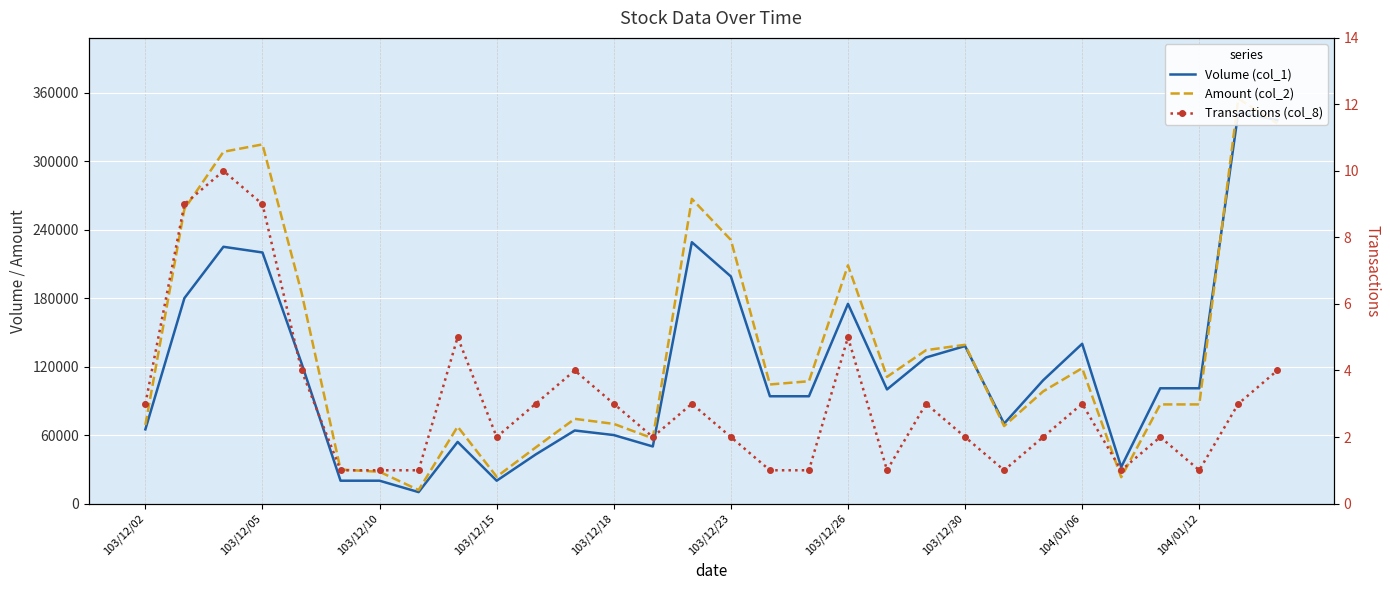

Which series has the widest spread of values?

Amount (col_2)